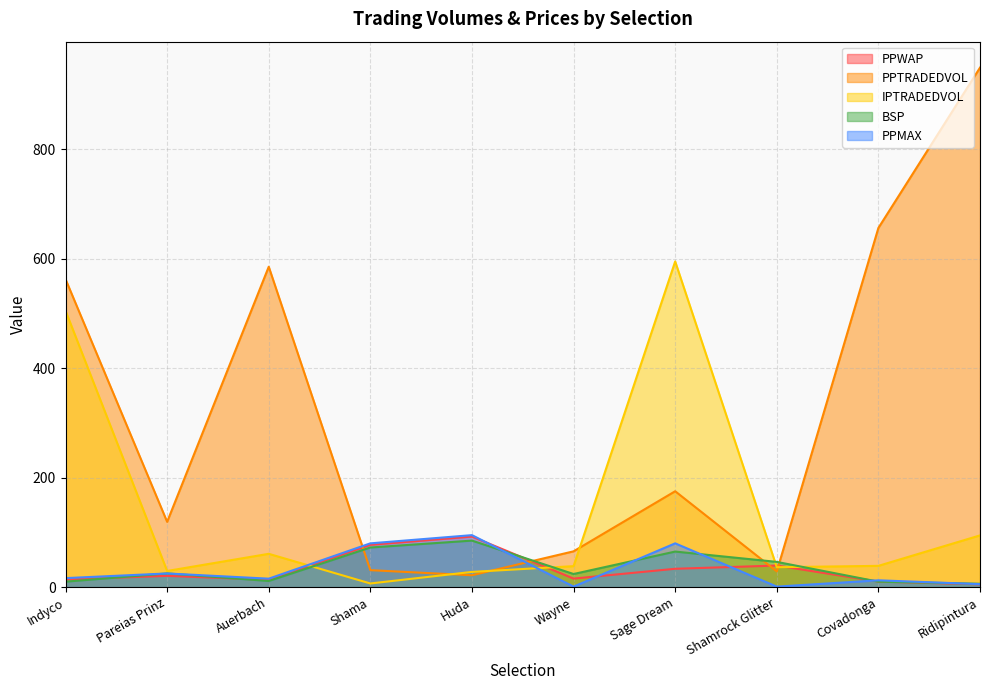

Is it true that PPWAP equals 16.1 at Sage Dream?

False